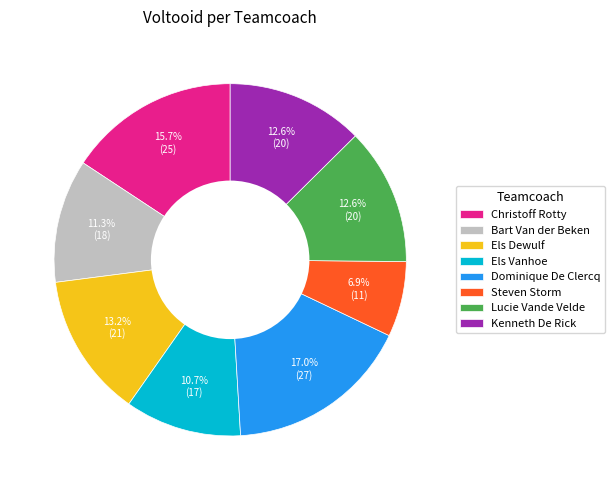

Count the number of slices in the pie.

8